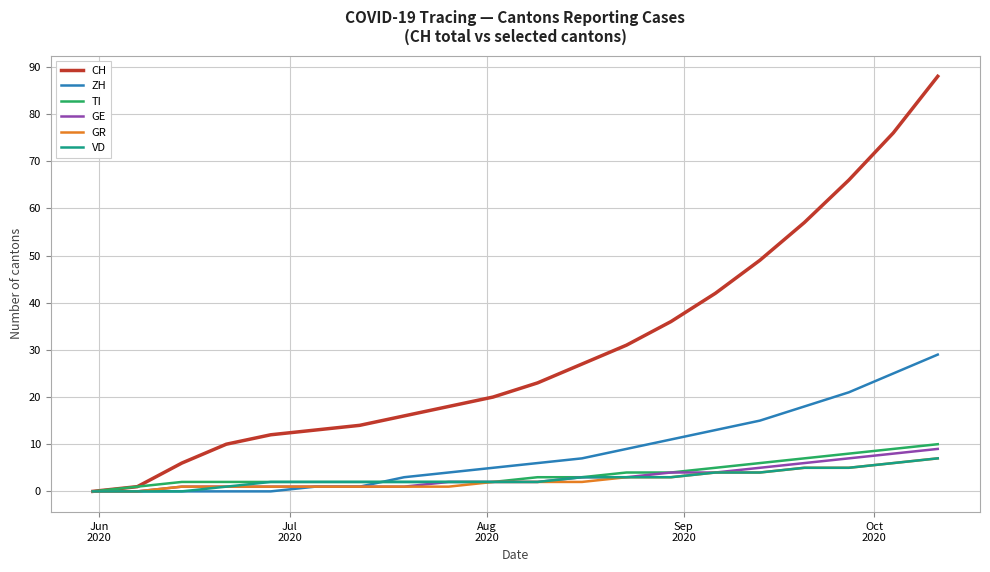

What is the maximum value for GR?

7